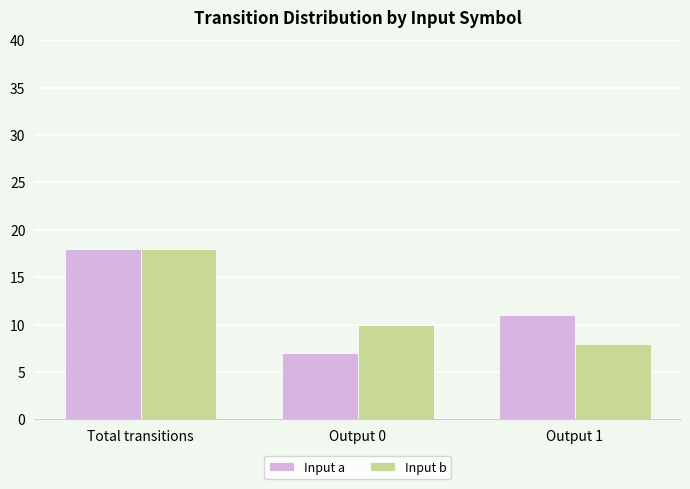

How many Input a values are between 7 and 18?

3